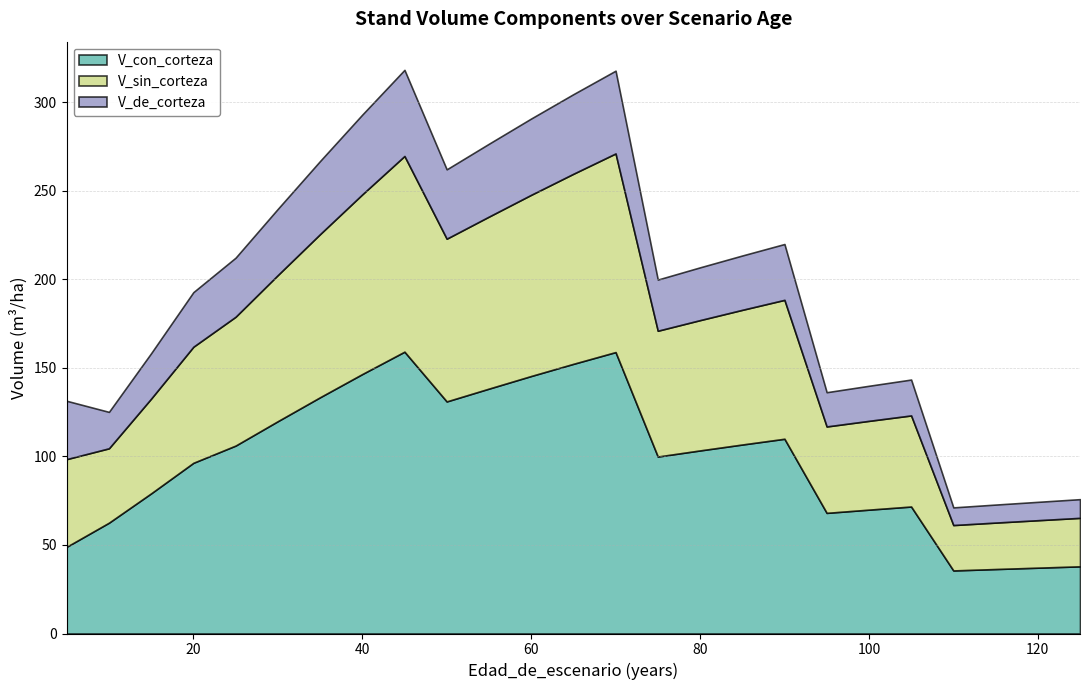

What is the difference between the maximum and minimum values in the V_de_corteza series?

38.7